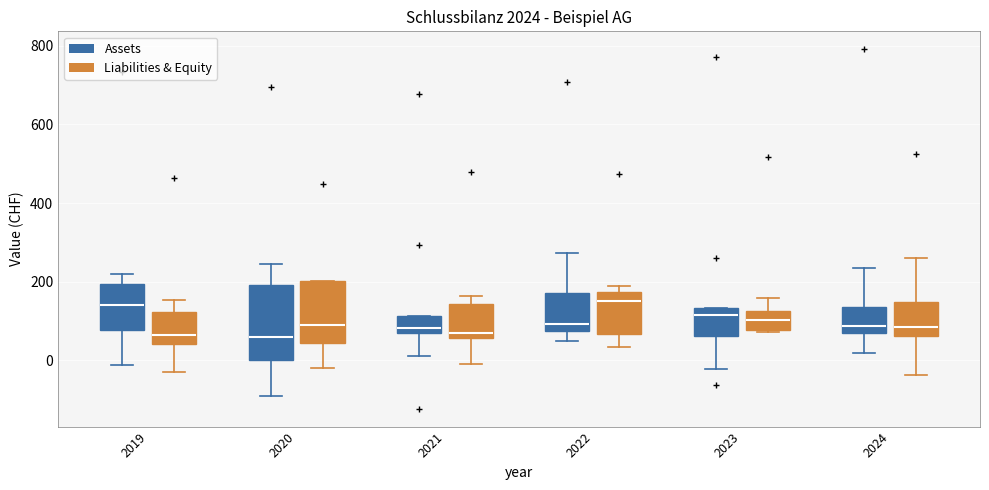

Reading left to right, read every box against the y-axis: the position of its median line, the range the box covers, and the ends of its whiskers. The values are not printed on the chart, so give them approximately, as read against the axis.

2019 (Assets): median 140, box 80 to 200, whiskers -20 to 220
2019 (Liabilities & Equity): median 60, box 40 to 120, whiskers -40 to 160
2020 (Assets): median 60, box 0 to 200, whiskers -100 to 240
2020 (Liabilities & Equity): median 100, box 40 to 200, whiskers -20 to 200
2021 (Assets): median 80, box 60 to 120, whiskers 20 to 120
2021 (Liabilities & Equity): median 60 (just above the box's lower edge), box 60 to 140, whiskers 0 to 160
2022 (Assets): median 100, box 80 to 160, whiskers 40 to 280
2022 (Liabilities & Equity): median 140, box 60 to 180, whiskers 40 to 180 (just above the box's upper edge)
2023 (Assets): median 120, box 60 to 140, whiskers -20 to 140
2023 (Liabilities & Equity): median 100, box 80 to 120, whiskers 80 to 160
2024 (Assets): median 80, box 60 to 140, whiskers 20 to 240
2024 (Liabilities & Equity): median 80, box 60 to 140, whiskers -40 to 260